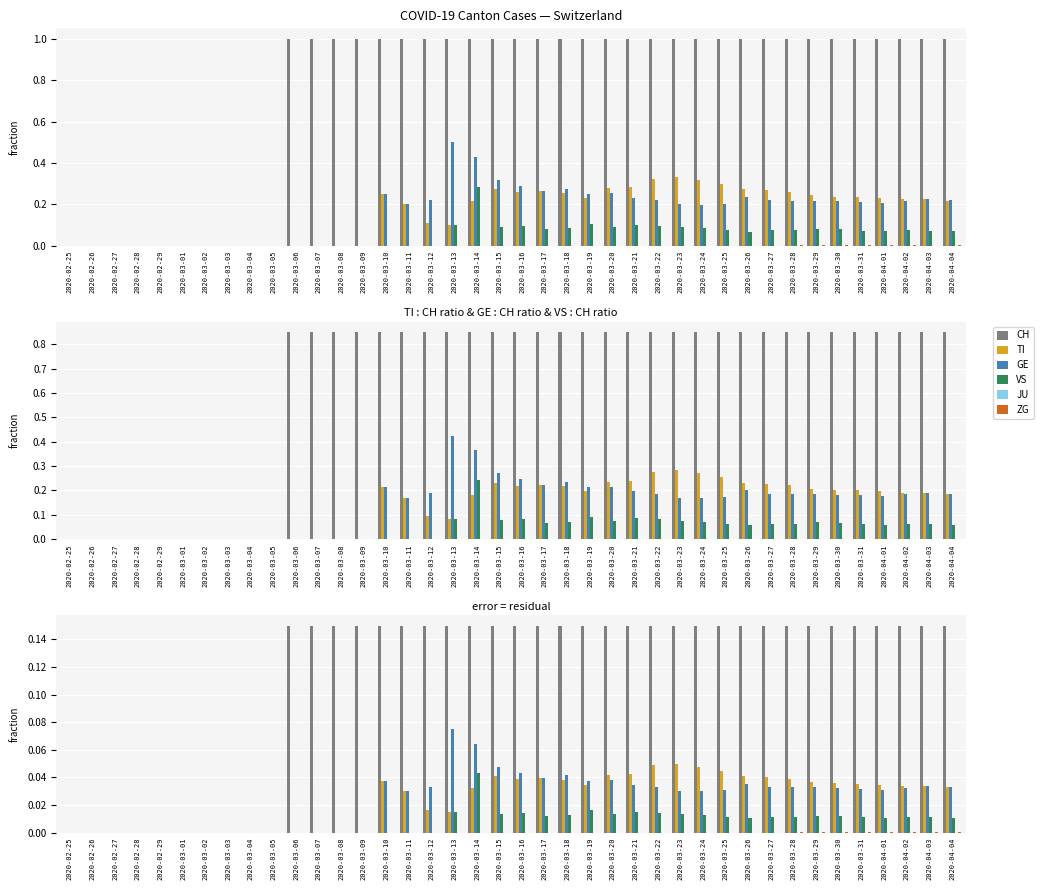

Are the bars horizontal?

No